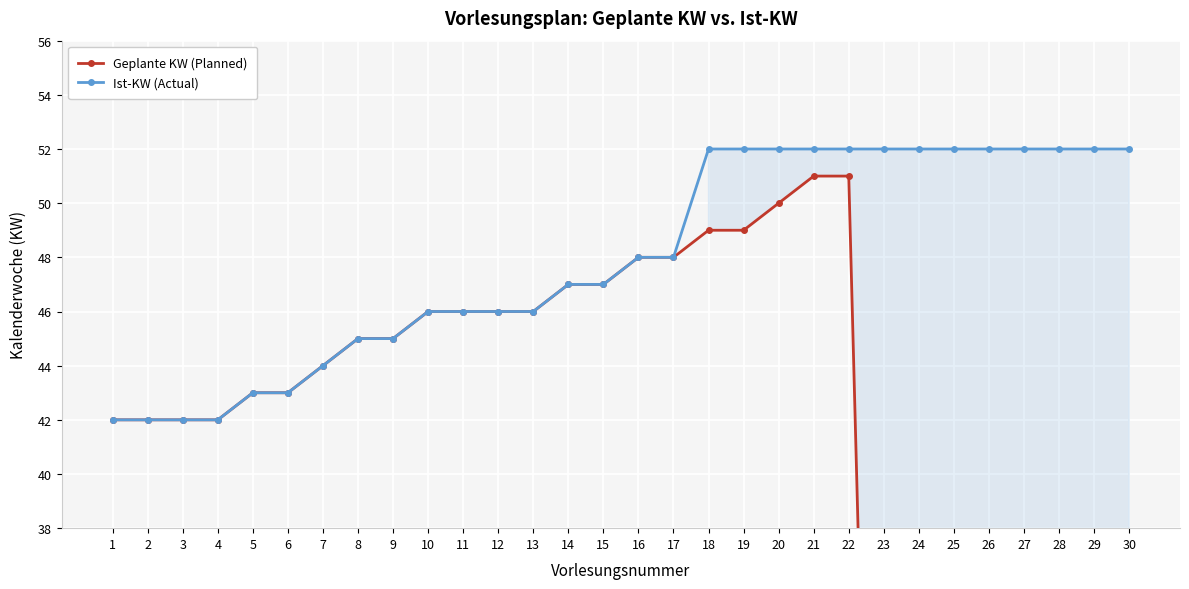

How many lines are shown in the chart?

2